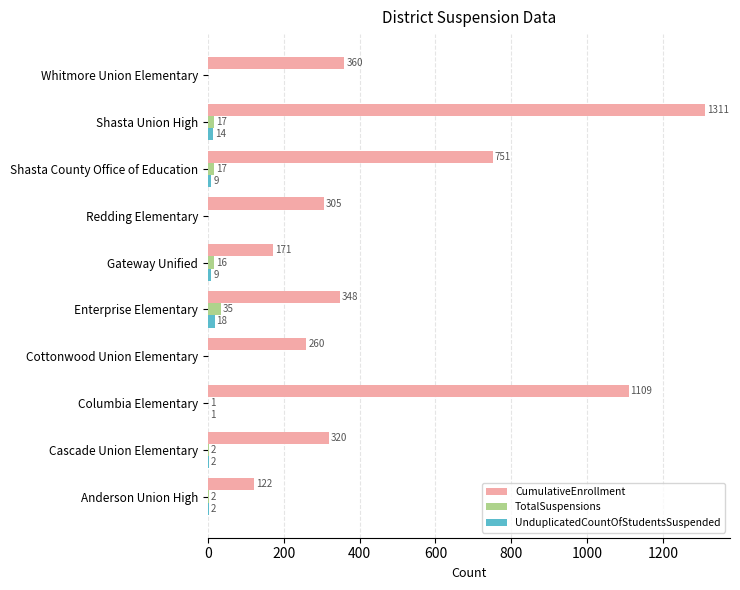

What are all the series names shown in the legend?

CumulativeEnrollment, TotalSuspensions, UnduplicatedCountOfStudentsSuspended